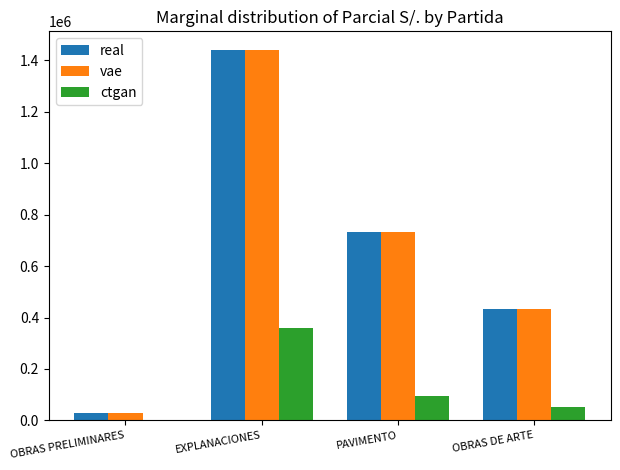

At which category does the chart reach its peak across all series?

EXPLANACIONES